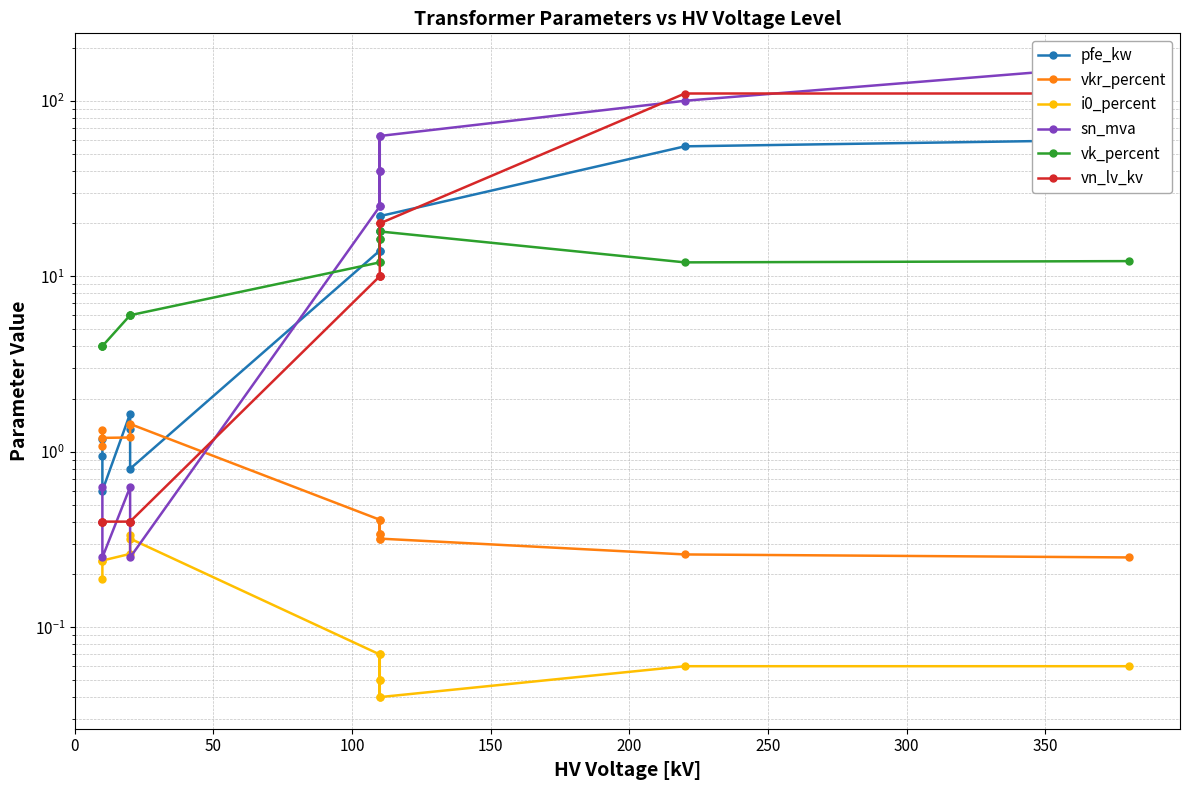

True or false: i0_percent and vn_lv_kv intersect in this chart.

False